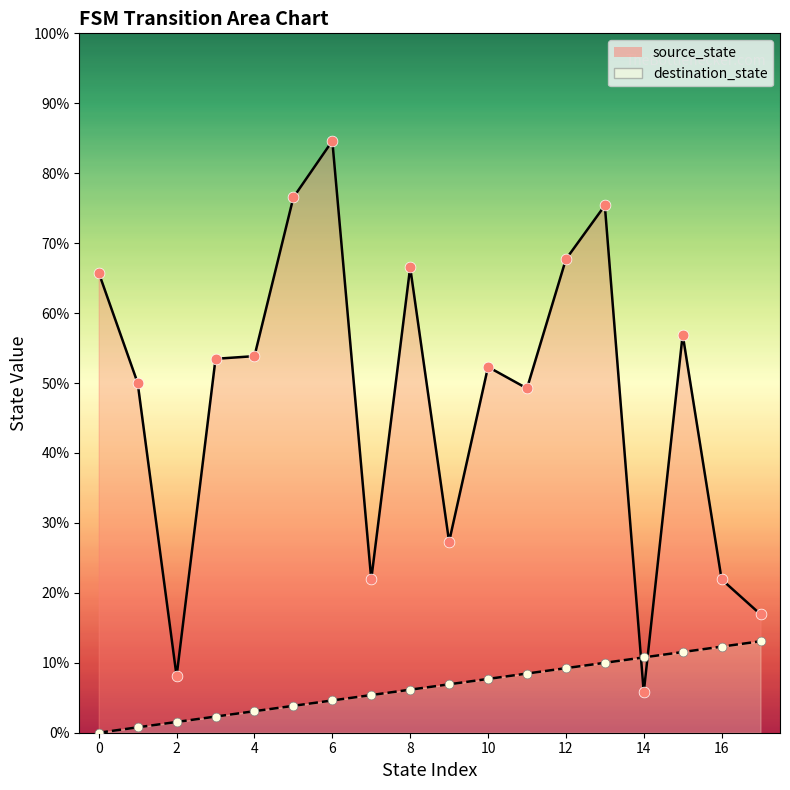

What are all the series names shown in the legend?

source_state, destination_state